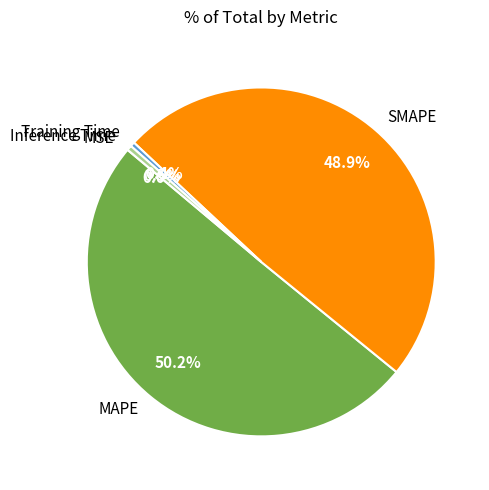

Between Training Time and SMAPE, which is larger?

SMAPE